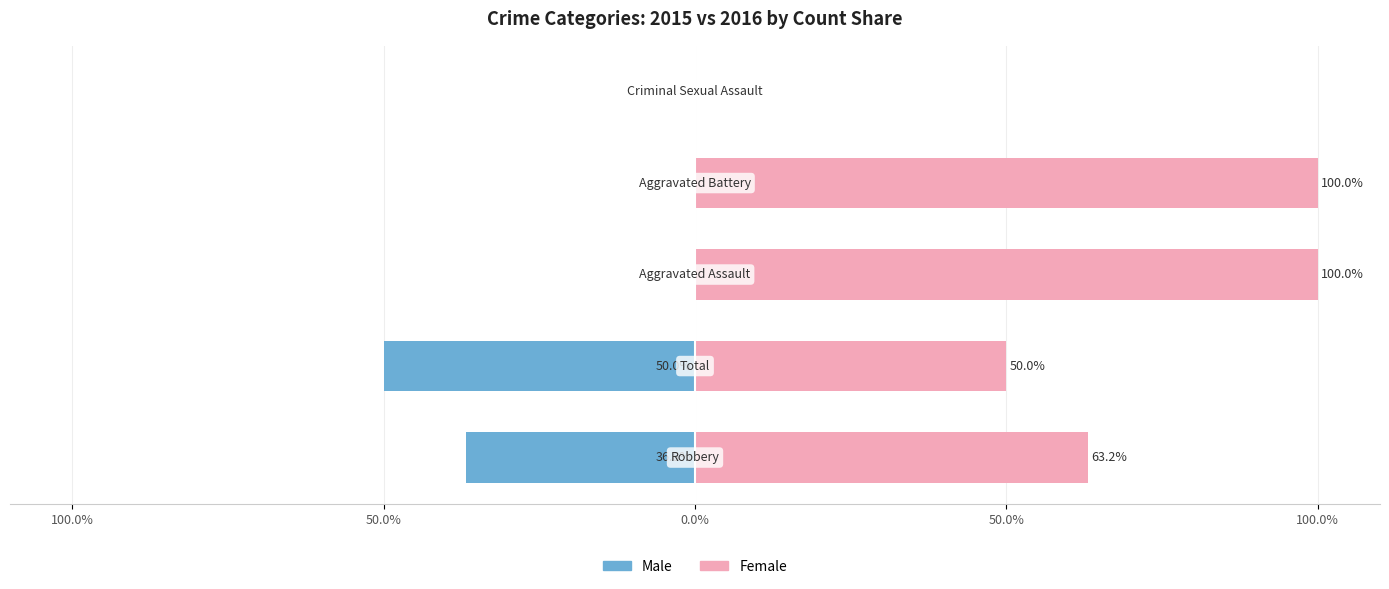

How many distinct data groups are displayed?

2